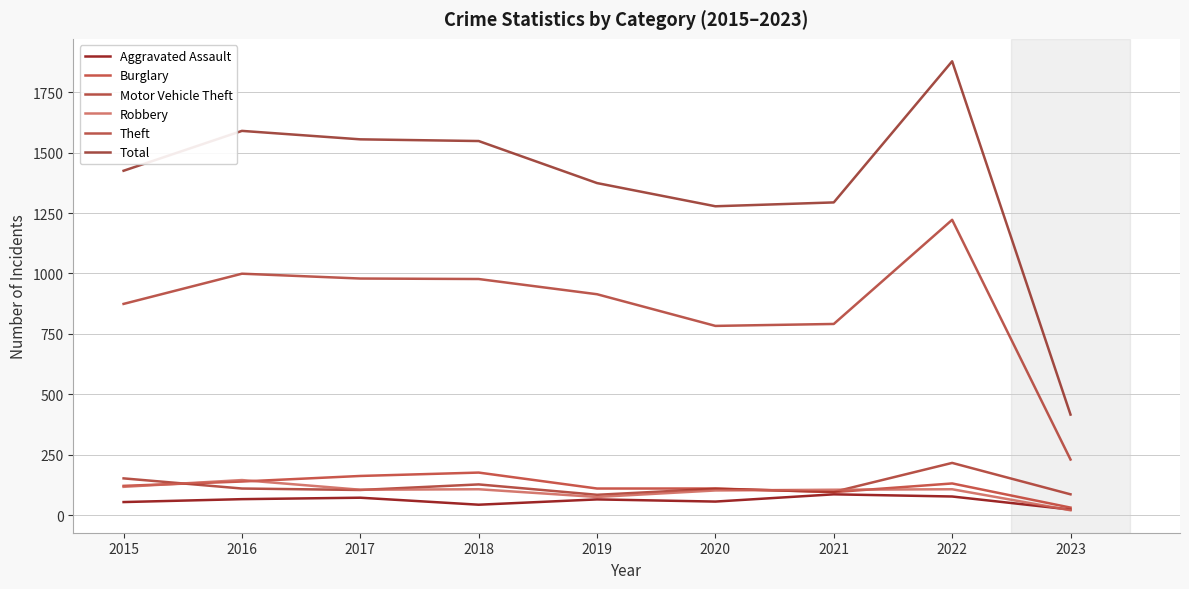

What is the difference between the Motor Vehicle Theft values at 2018 and 2023?

41